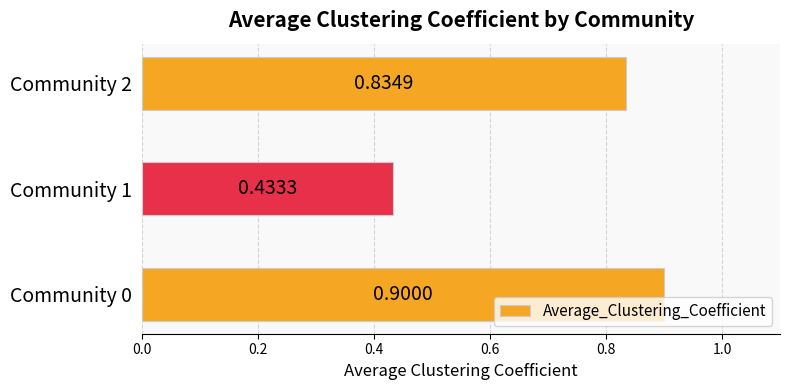

What is the difference between the values at Community 1 and Community 0?

0.5